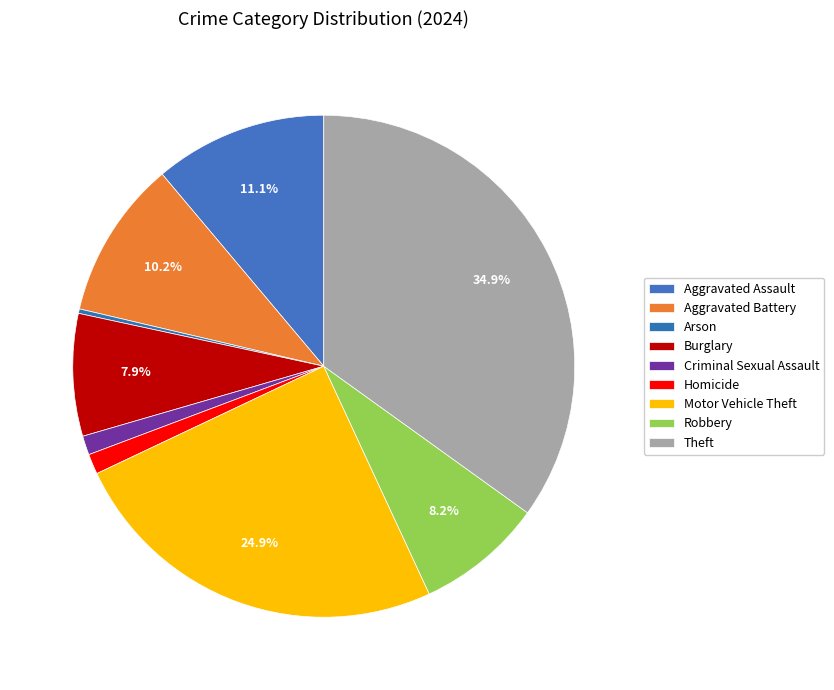

What is the change in value from Arson to Theft?

+479